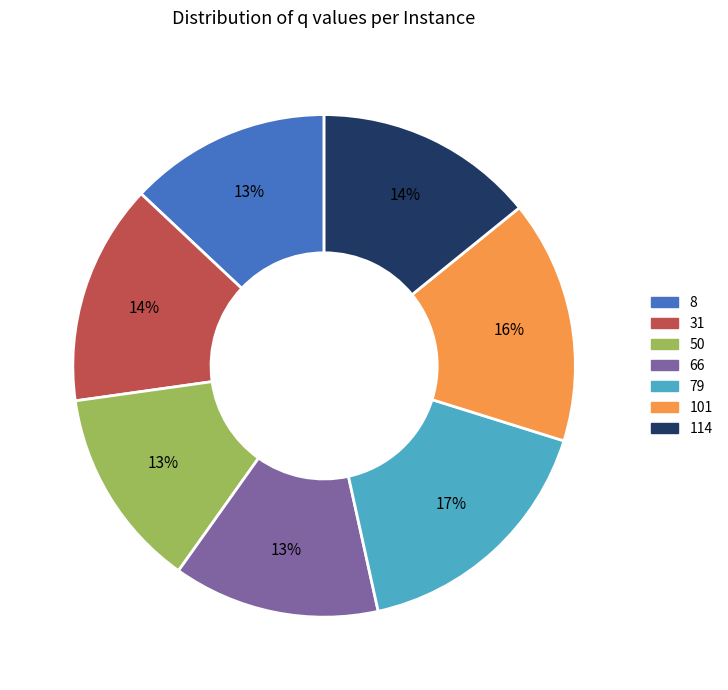

Approximately how many times larger is the value at 66 compared to 114?

0.9